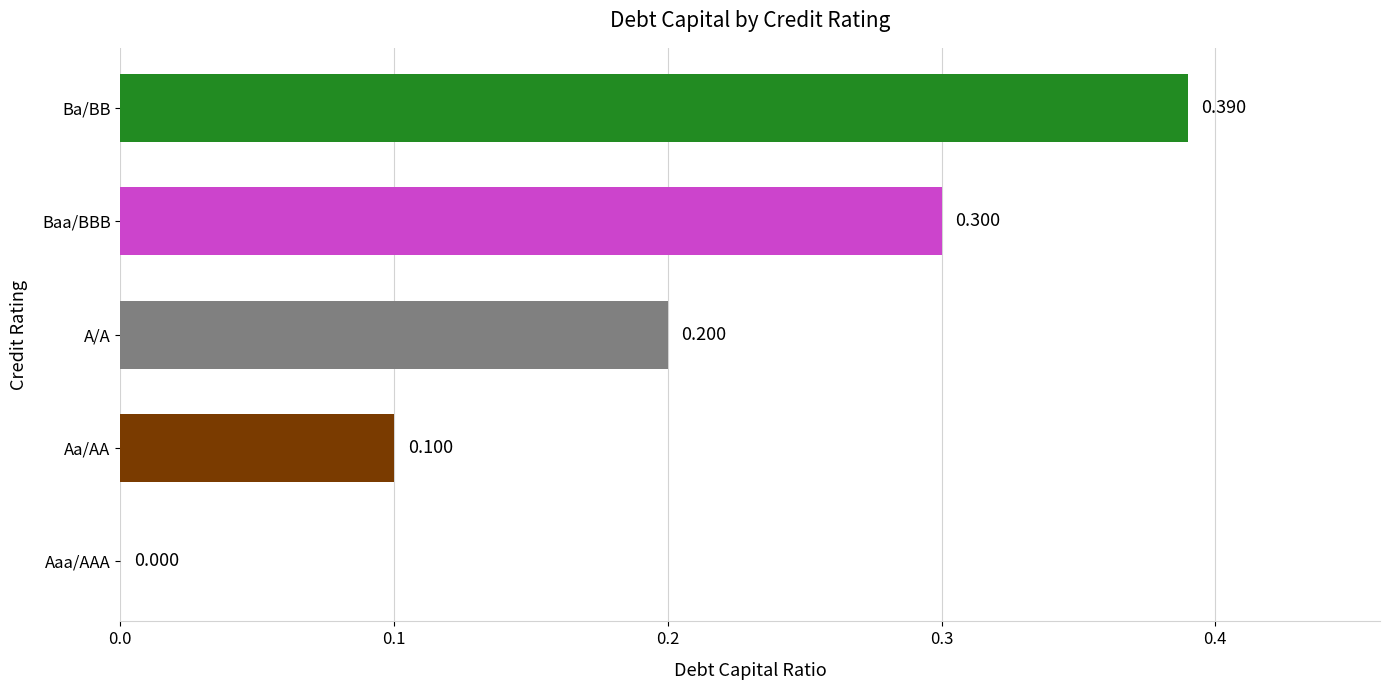

How many categories are shown in the chart?

5